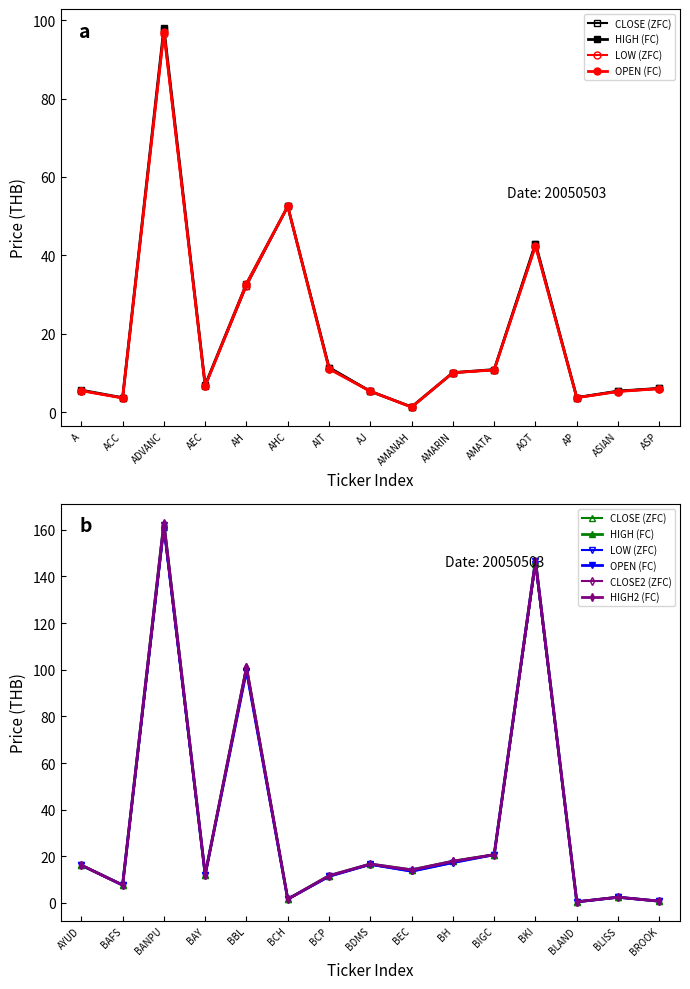

Which series has the widest spread of values?

HIGH (FC)